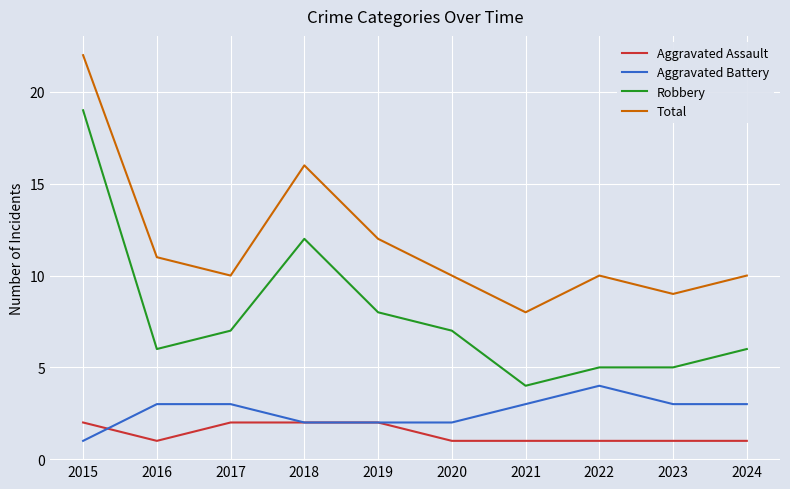

Rank the series at 2017 from lowest to highest value.

Aggravated Assault, Aggravated Battery, Robbery, Total